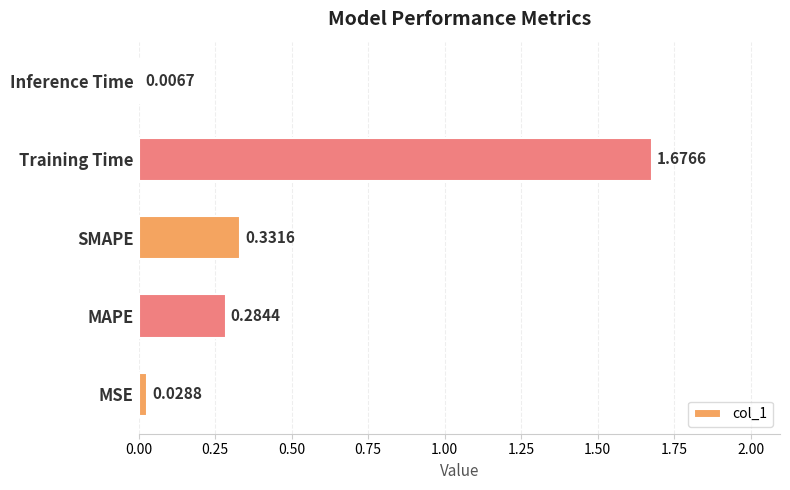

What is the difference between the maximum and second lowest values?

1.6